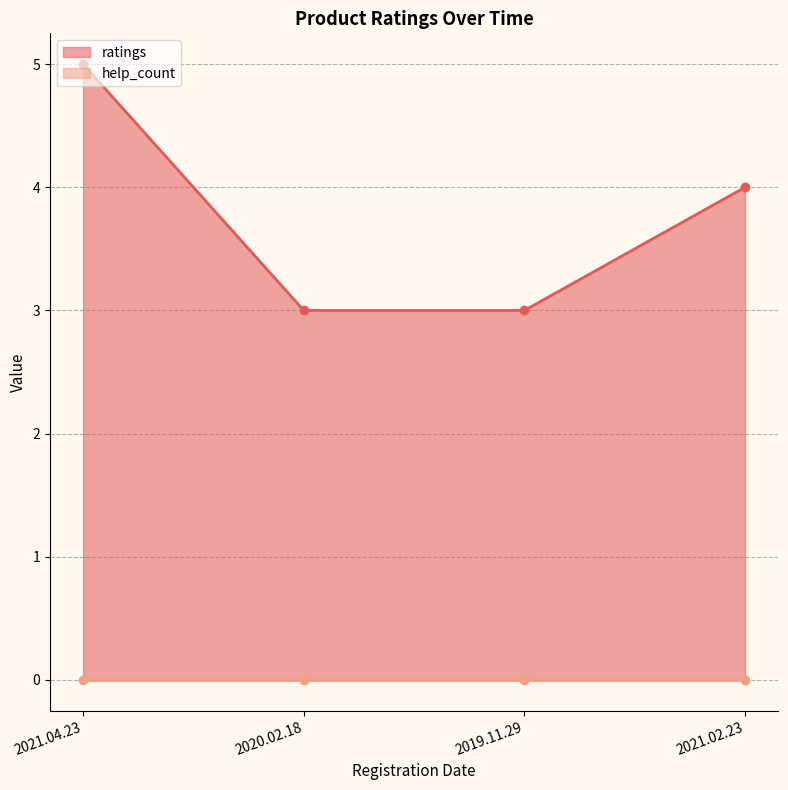

Where is ratings nearest to the value 4?

2021.02.23